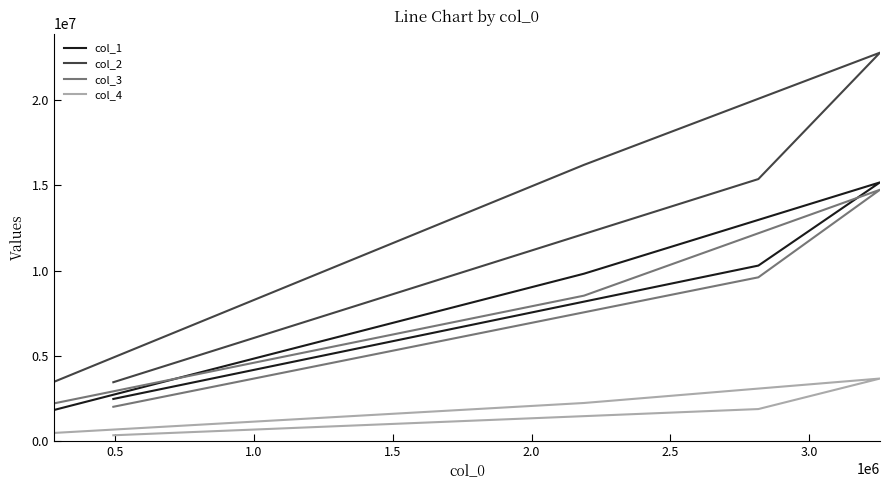

Is this an area chart (filled region under the line)?

No